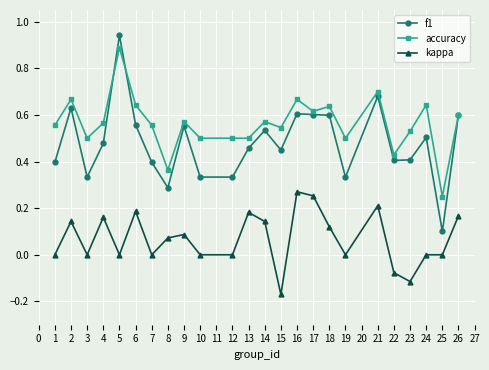

Between 2 and 17, which series saw the biggest shift?

kappa